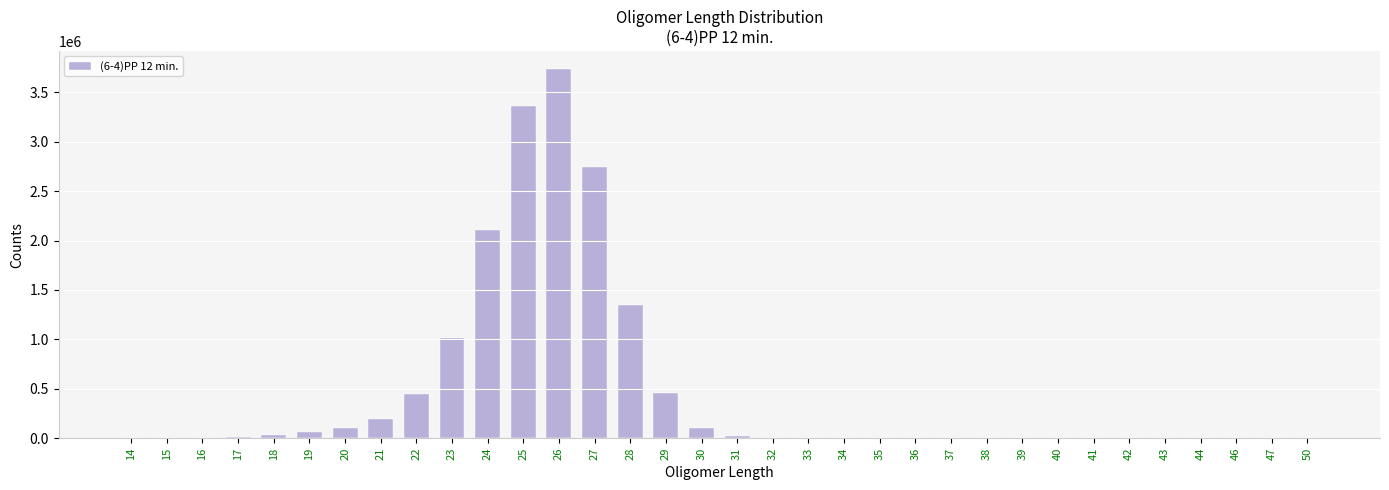

Count the number of data series in this chart.

1